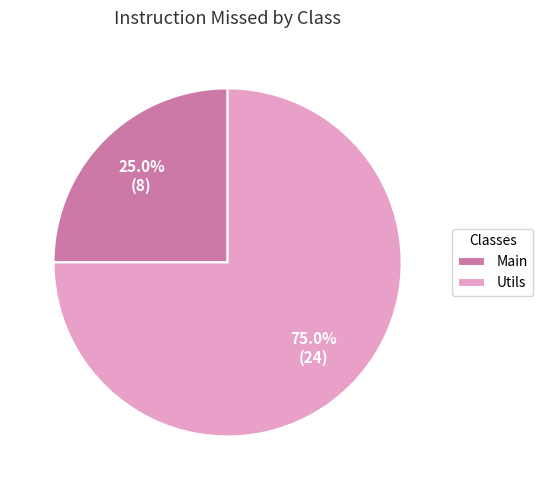

How many slices are in this pie chart?

2